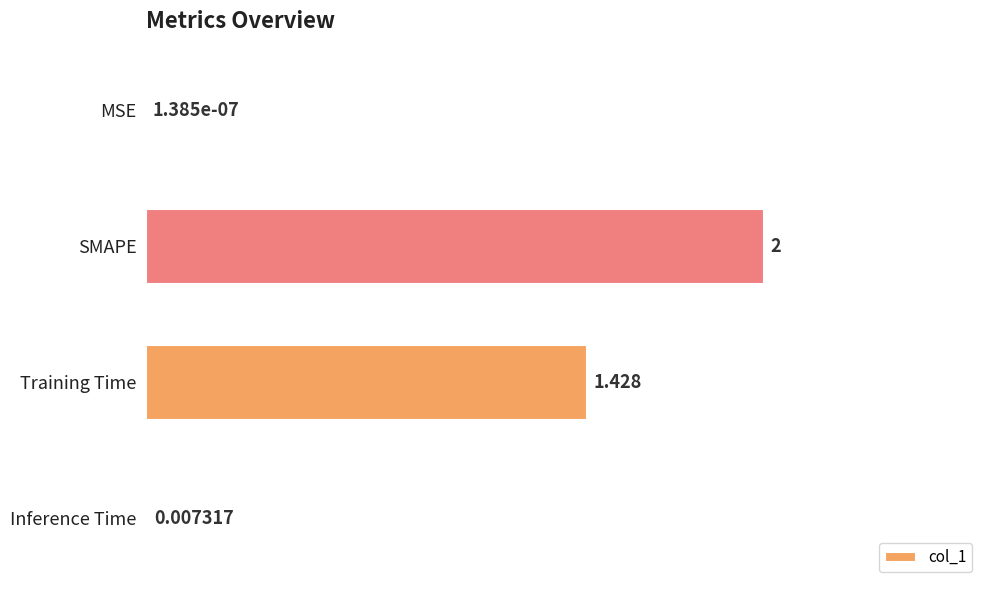

What is the maximum value shown in the chart?

2.0